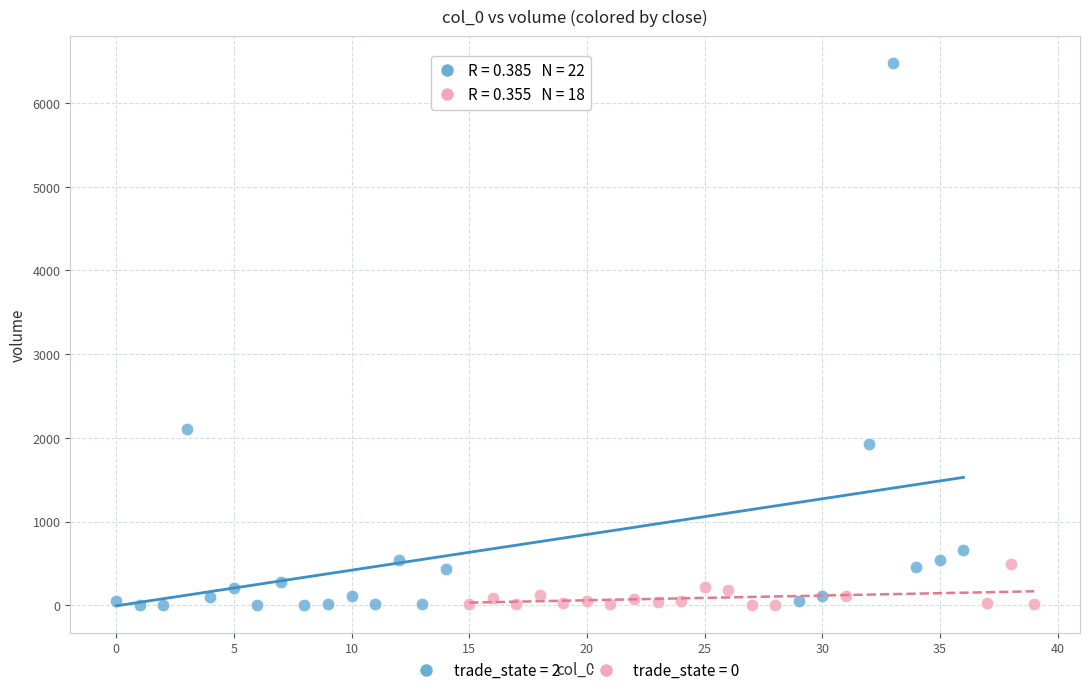

Which series contains the highest Y value?

trade_state = 2